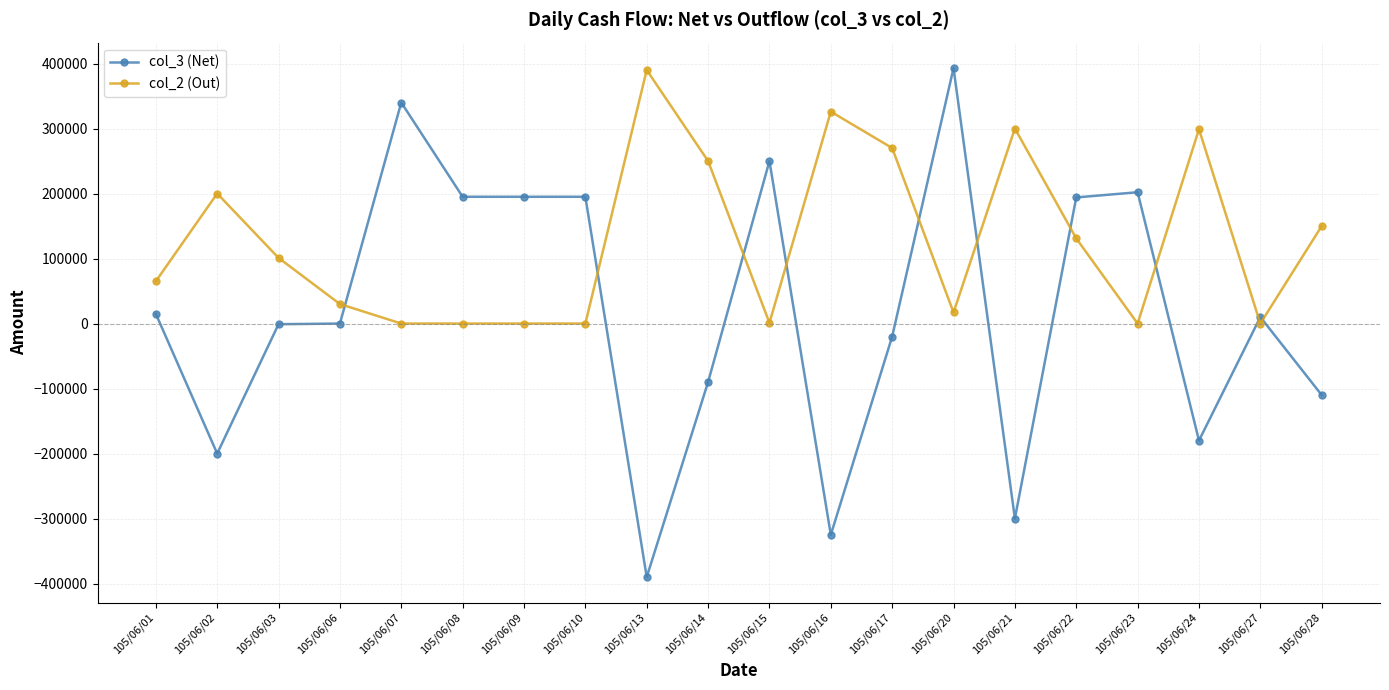

At which category is the sum across all series the highest?

105/06/20